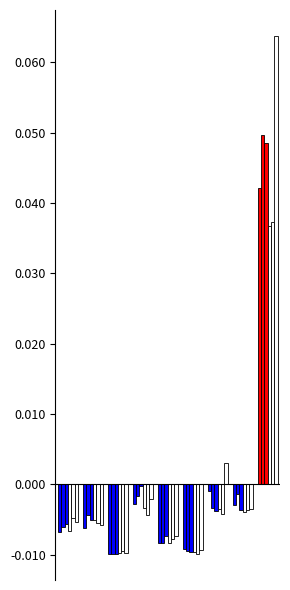

Reading left to right, transcribe all the data shown in this chart.

2015: 0.0	0.0	0.0	0.0	0.0	0.0	0.0	0.0	0.1
2016: 0.0	0.0	0.0	0.0	0.0	0.0	0.0	0.0	0.0
2017: 0.0	0.0	0.0	0.0	0.0	0.0	0.0	0.0	0.0
2020: 0.0	0.0	0.0	0.0	0.0	0.0	0.0	0.0	0.0
2021: 0.0	0.0	0.0	0.0	0.0	0.0	0.0	0.0	0.0
2022: 0.0	0.0	0.0	0.0	0.0	0.0	0.0	0.0	0.0